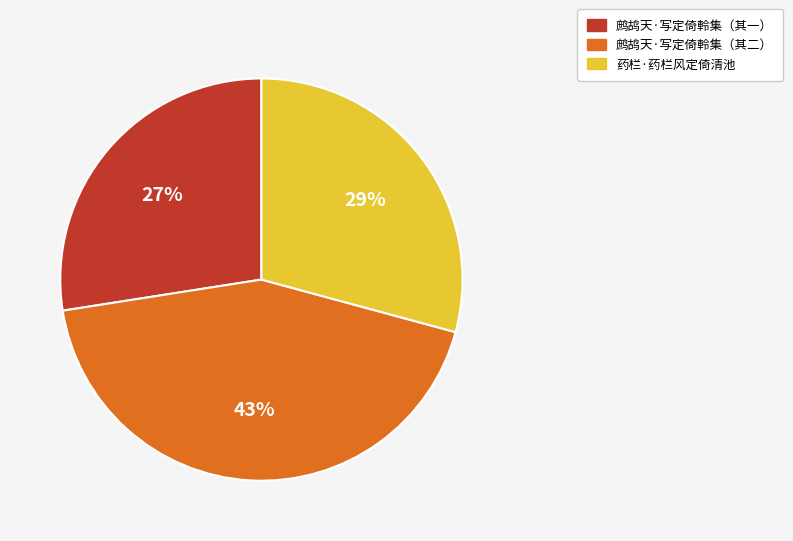

Combined, do 鹧鸪天·写定倚軨集（其一） and 鹧鸪天·写定倚軨集（其二） account for over 50%?

Yes